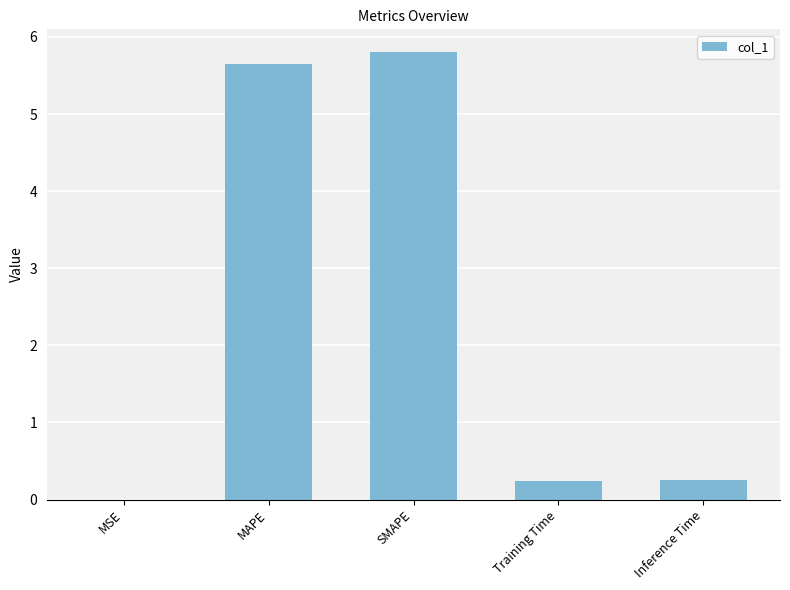

Between MSE and Training Time, which is larger?

Training Time